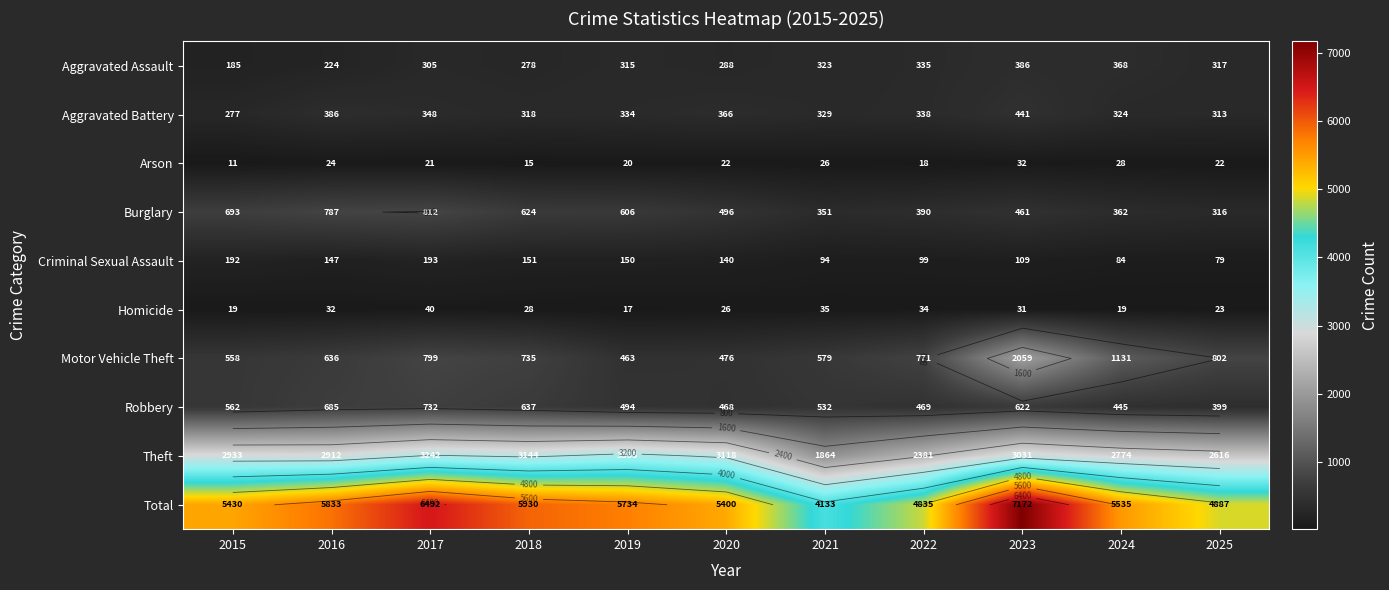

What is the approximate value of Total at 2023?

7172